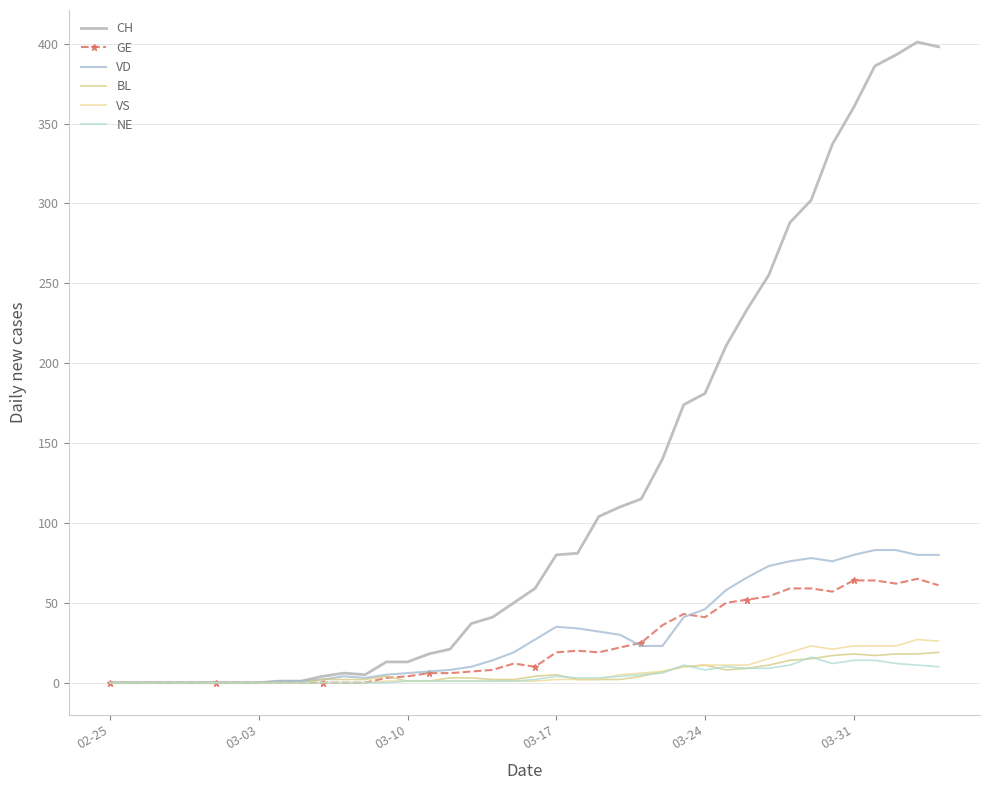

Does the chart have visible grid lines?

Yes